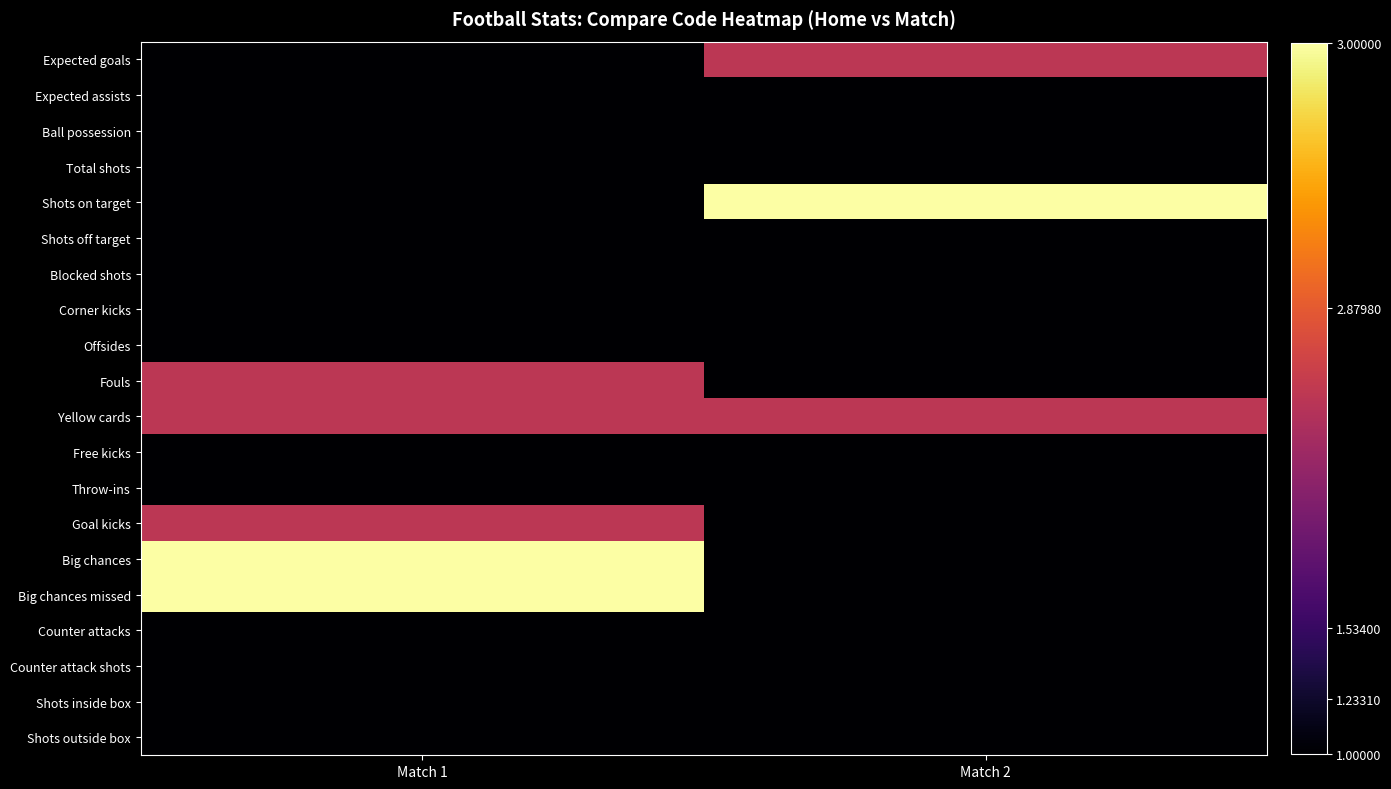

At which category is the sum across all series the highest?

Match 1